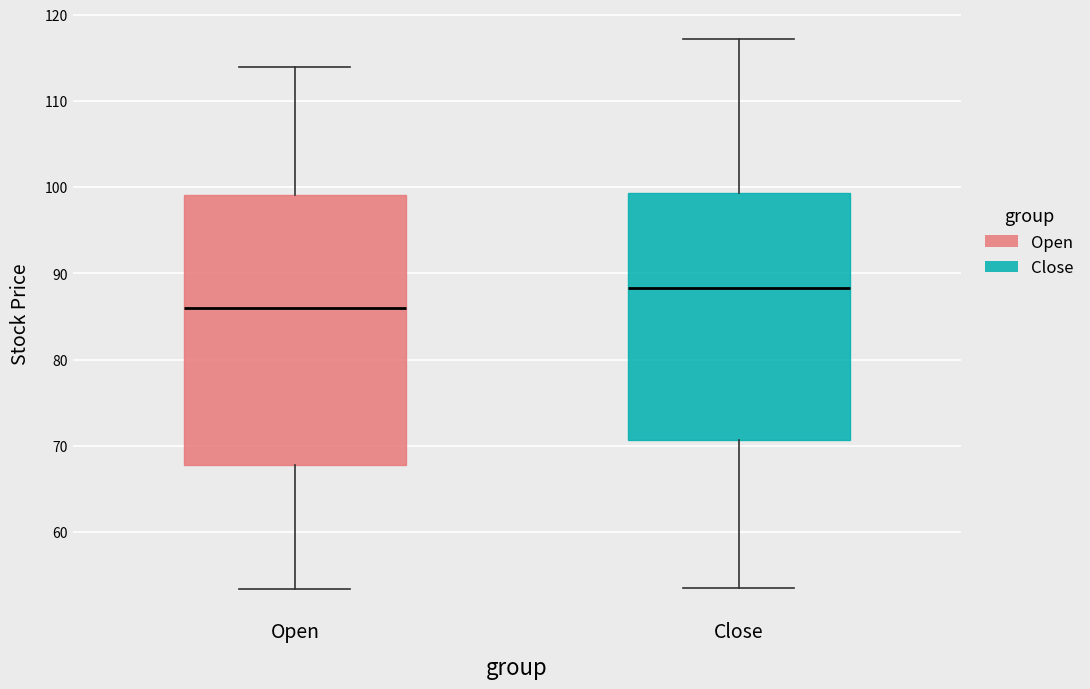

Where does the median line of the box for Open sit on the y-axis? The values are not printed on the chart, so give them approximately, as read against the axis.

86